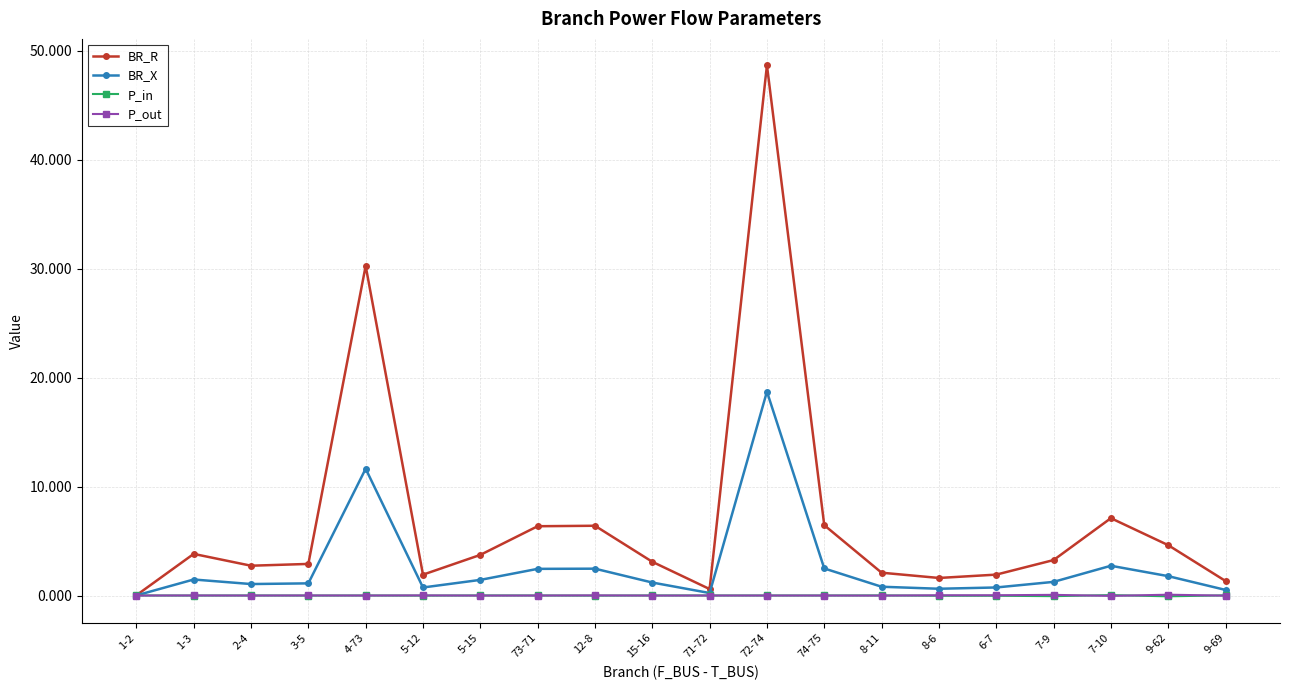

At which label is BR_R closest to 24?

4-73